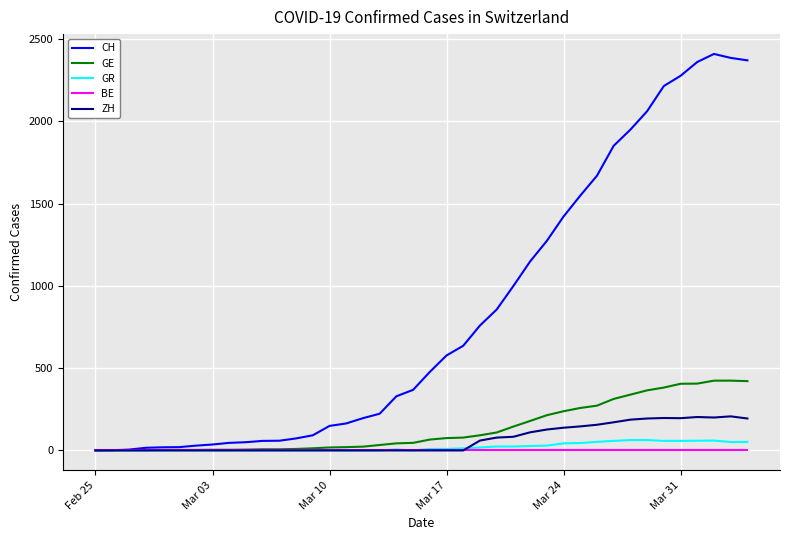

Which series has the largest range (max minus min)?

CH